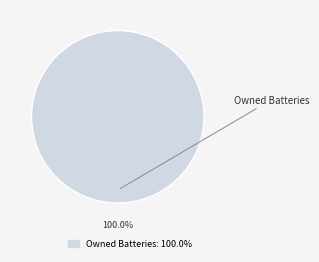

What is the majority slice?

Owned Batteries